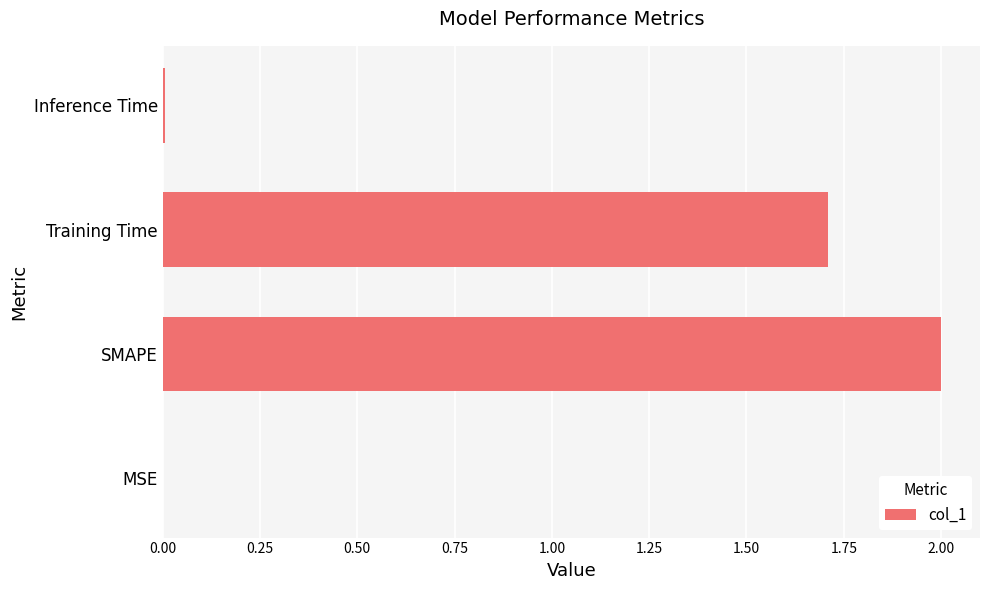

Which has a higher value, Training Time or SMAPE?

SMAPE